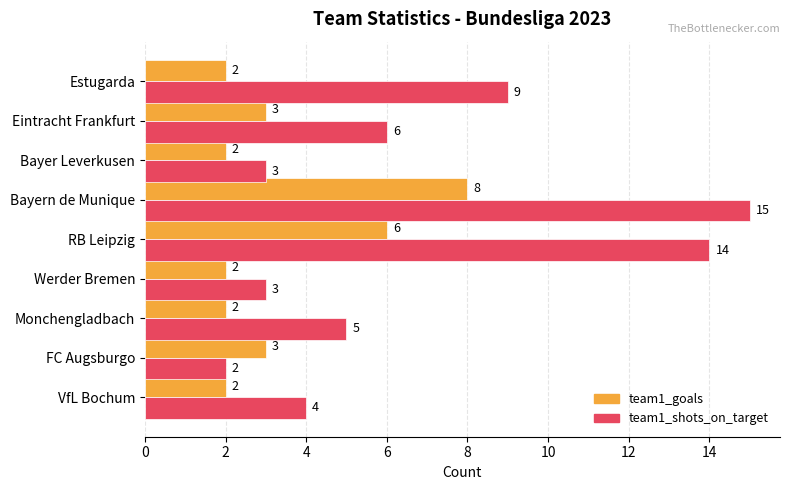

At which category is the sum across all series the highest?

Bayern de Munique